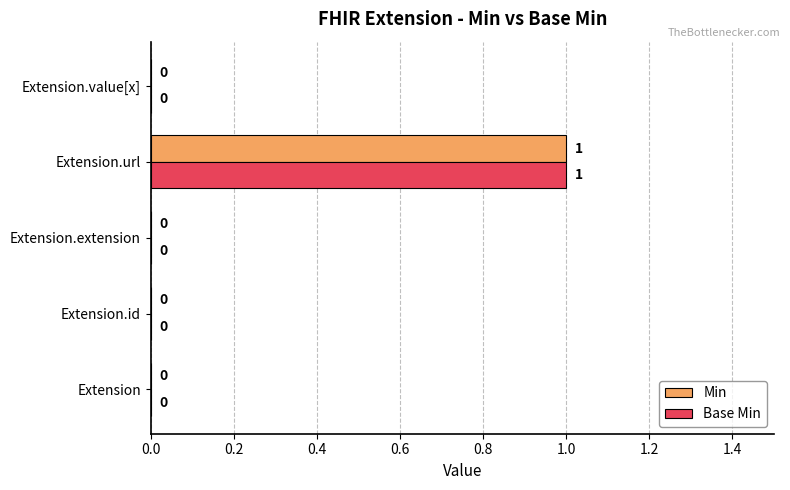

At which category is the sum across all series the highest?

Extension.url